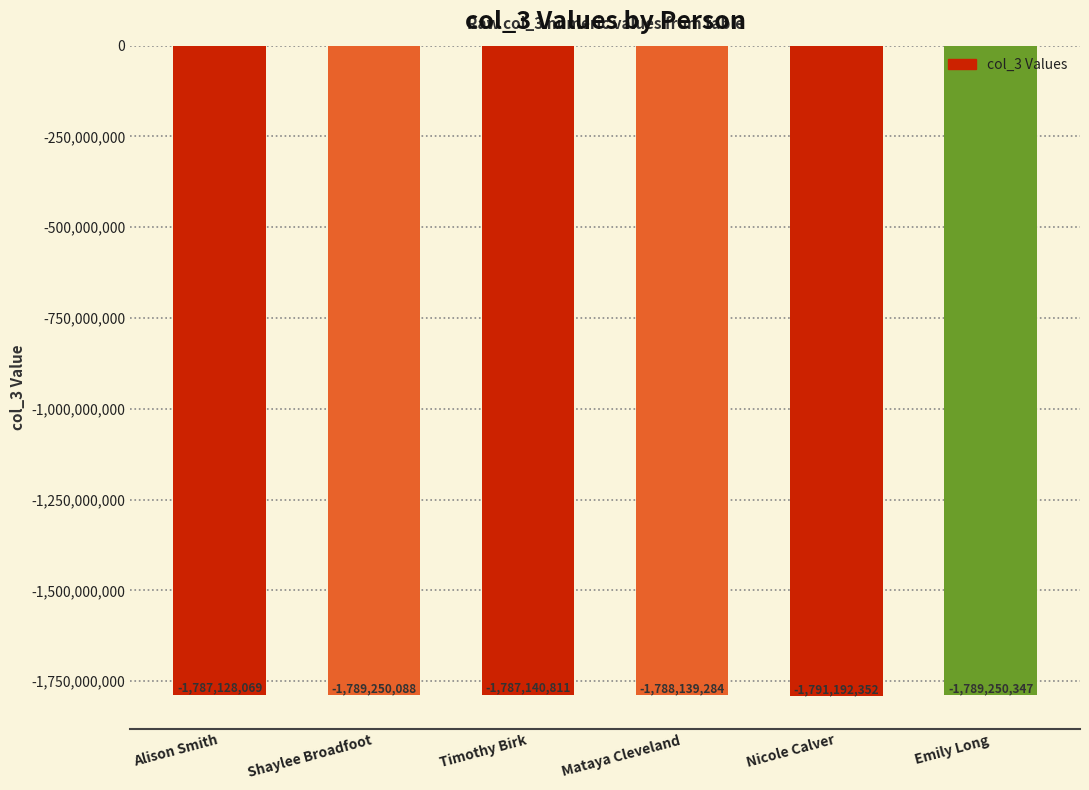

What is the difference between the maximum and second lowest values?

2122278